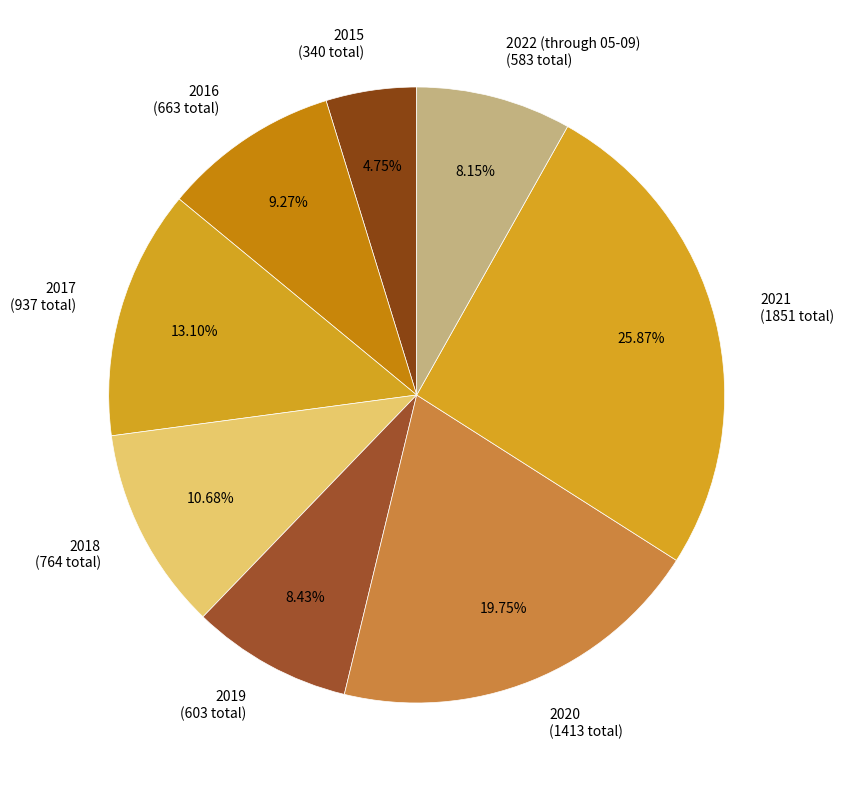

To the nearest percent, what percentage of the pie is 2020?

20%